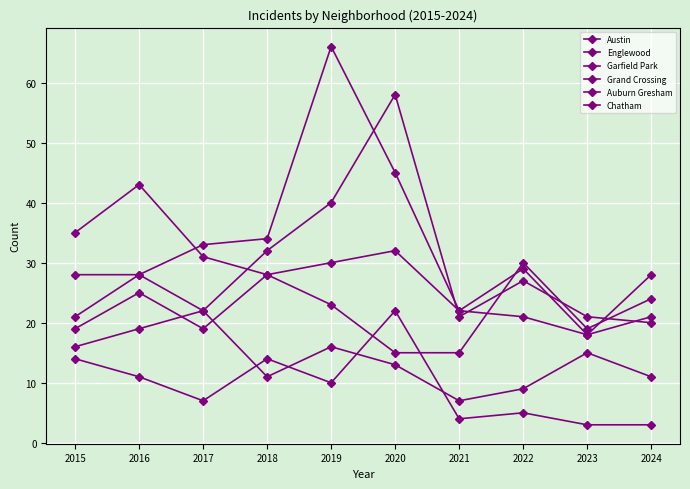

Is it true that Grand Crossing equals 23 at 2019?

True